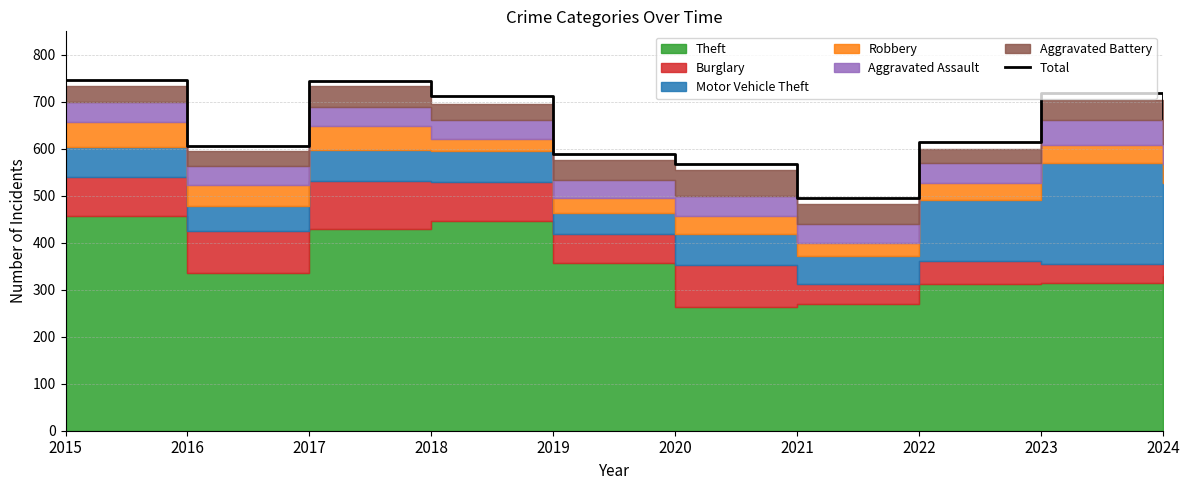

What is the greatest value displayed?

747